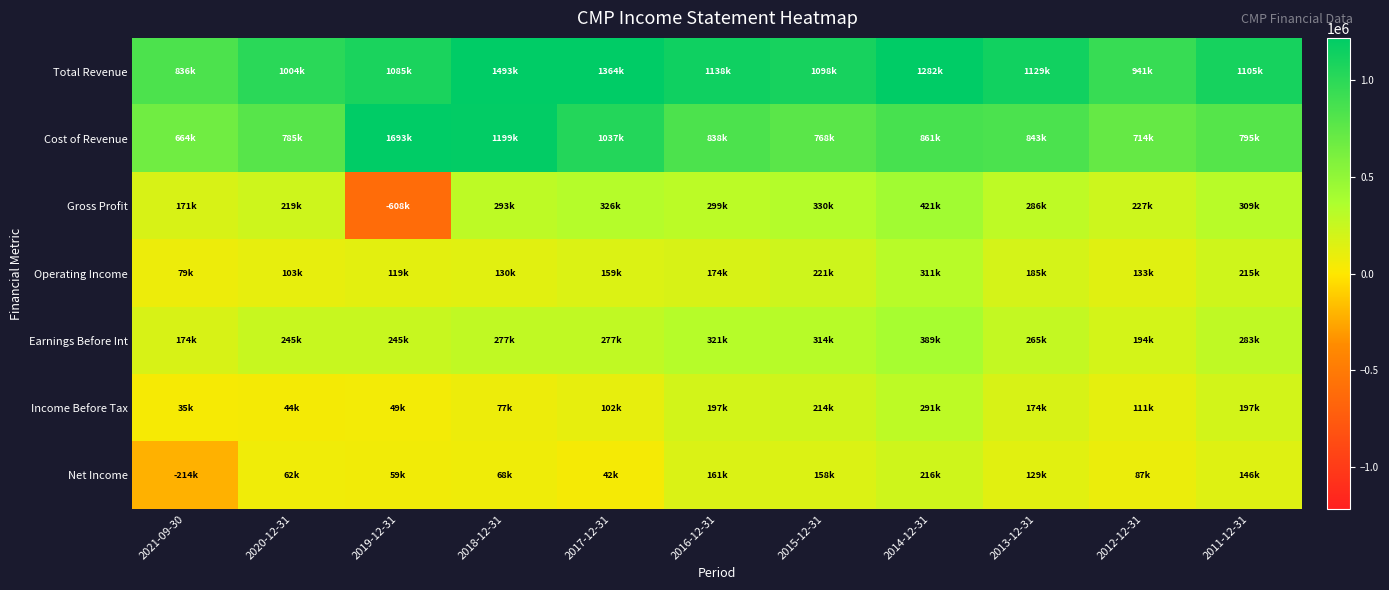

Reading left to right, extract all data points from this chart.

Total Revenue: 2021-09-30=836600	2020-12-31=1004900	2019-12-31=1085100	2018-12-31=1493600	2017-12-31=1364400	2016-12-31=1138000	2015-12-31=1098700	2014-12-31=1282500	2013-12-31=1129600	2012-12-31=941900	2011-12-31=1105700
Cost of Revenue: 2021-09-30=664900	2020-12-31=785100	2019-12-31=1693800	2018-12-31=1199700	2017-12-31=1037800	2016-12-31=838500	2015-12-31=768600	2014-12-31=861100	2013-12-31=843600	2012-12-31=714800	2011-12-31=795900
Gross Profit: 2021-09-30=171700	2020-12-31=219800	2019-12-31=-608700	2018-12-31=293900	2017-12-31=326600	2016-12-31=299500	2015-12-31=330100	2014-12-31=421400	2013-12-31=286000	2012-12-31=227100	2011-12-31=309800
Operating Income: 2021-09-30=79000	2020-12-31=103000	2019-12-31=119600	2018-12-31=130300	2017-12-31=159200	2016-12-31=174600	2015-12-31=221400	2014-12-31=311000	2013-12-31=185600	2012-12-31=133200	2011-12-31=215300
Earnings Before Int: 2021-09-30=174000	2020-12-31=245100	2019-12-31=245600	2018-12-31=277000	2017-12-31=277800	2016-12-31=321700	2015-12-31=314300	2014-12-31=389900	2013-12-31=265000	2012-12-31=194000	2011-12-31=283000
Income Before Tax: 2021-09-30=35100	2020-12-31=44500	2019-12-31=49400	2018-12-31=77600	2017-12-31=102700	2016-12-31=197300	2015-12-31=214500	2014-12-31=291800	2013-12-31=174100	2012-12-31=111300	2011-12-31=197300
Net Income: 2021-09-30=-214200	2020-12-31=62000	2019-12-31=59900	2018-12-31=68300	2017-12-31=42200	2016-12-31=161900	2015-12-31=158200	2014-12-31=216400	2013-12-31=129800	2012-12-31=87800	2011-12-31=146700